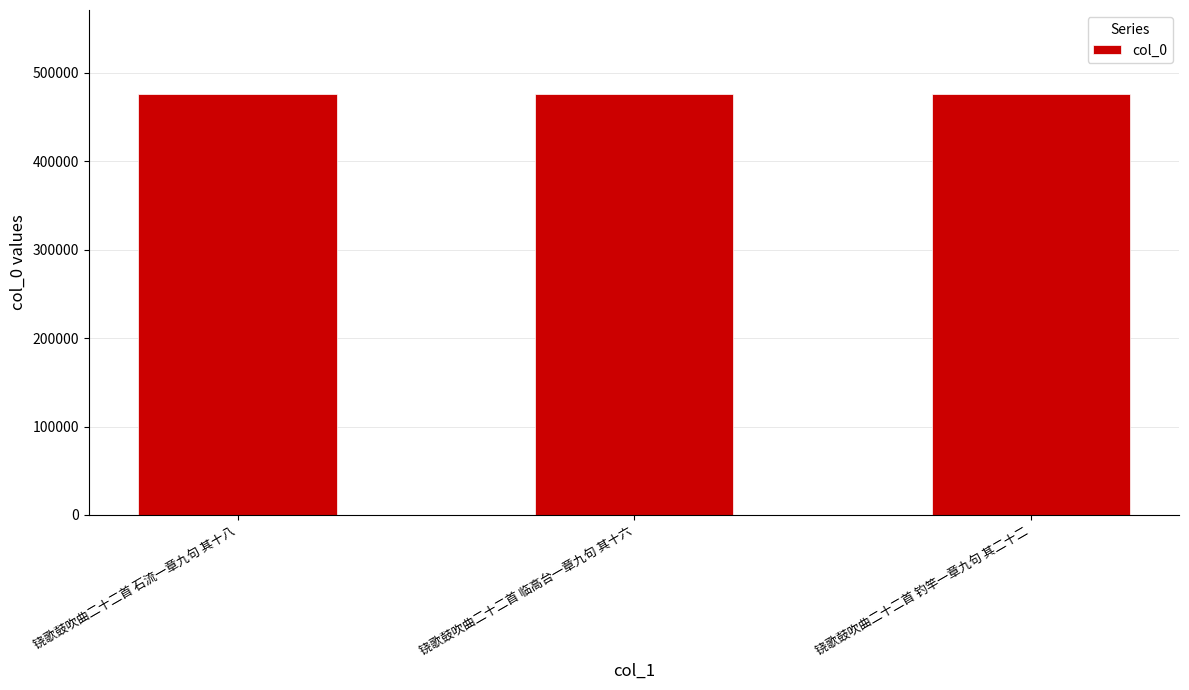

What is the ratio of the value at 铙歌鼓吹曲二十二首 钓竿一章九句 其二十二 to the value at 铙歌鼓吹曲二十二首 临高台一章九句 其十六?

1.0